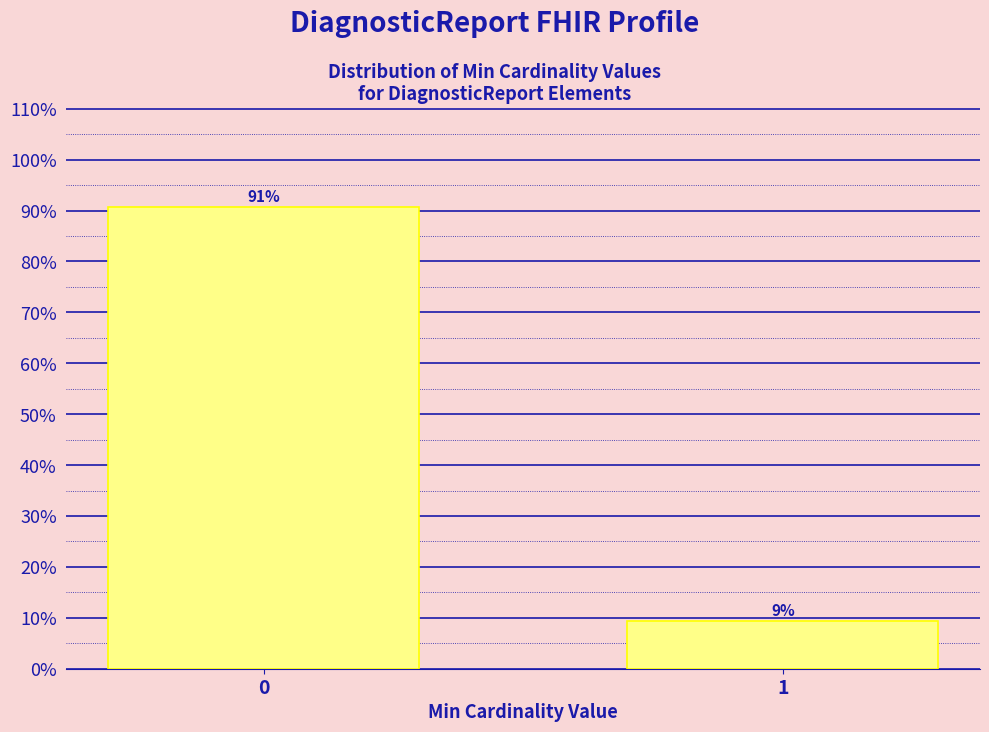

Is it true that the value at 0 is 90.6?

True